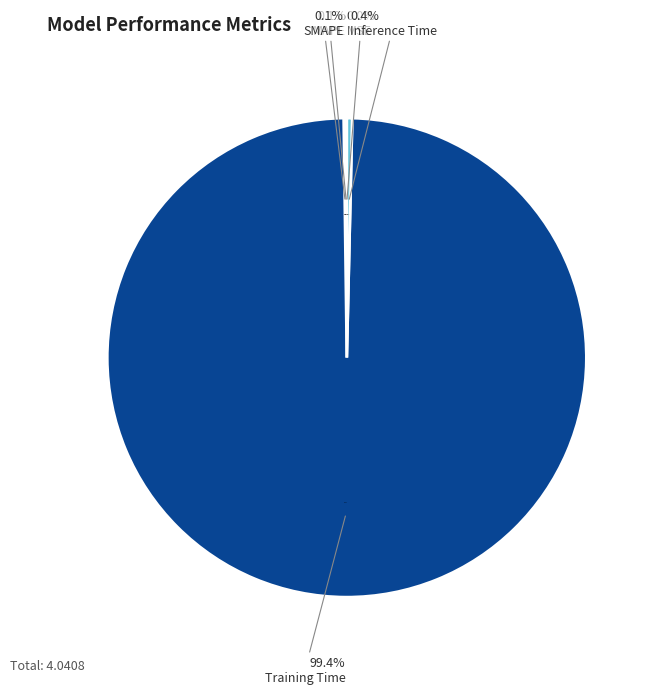

To the nearest percent, what is the difference between the largest and smallest slice percentages?

99%